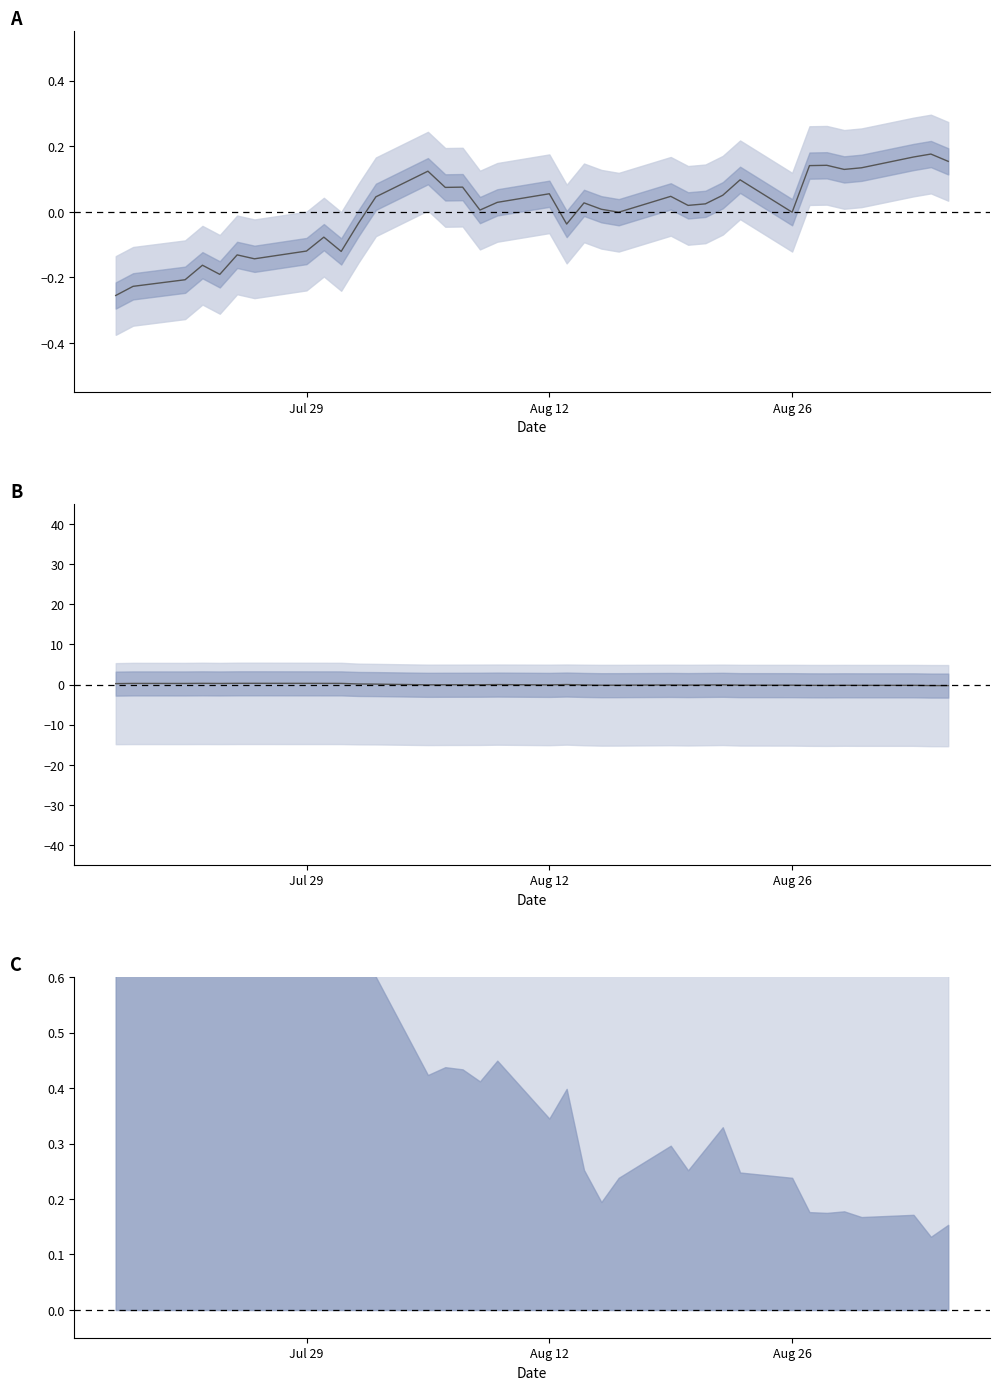

What is the highest value of the mean swap series?

0.3